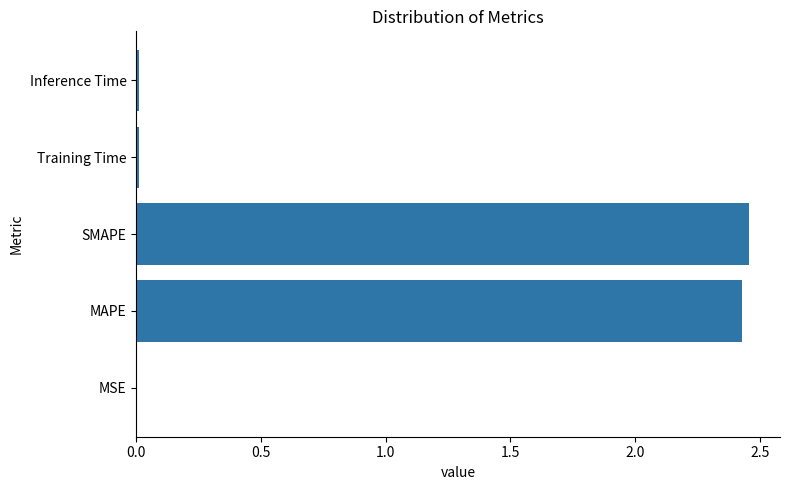

Which has a higher value, Inference Time or SMAPE?

SMAPE